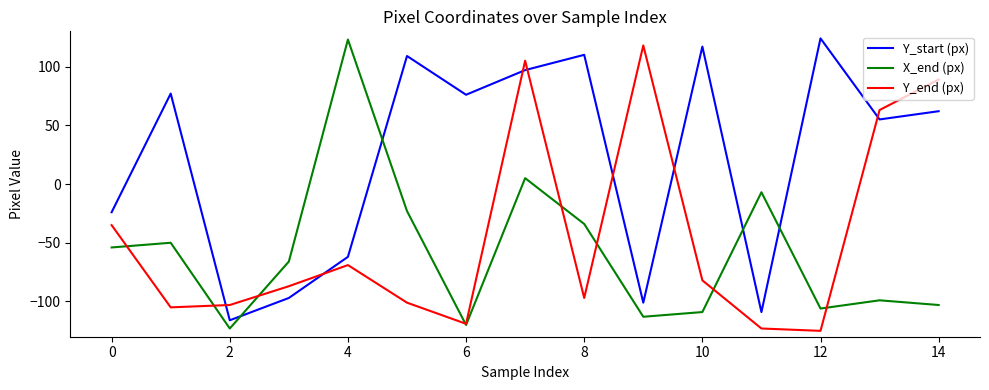

What are all the series names shown in the legend?

Y_start (px), X_end (px), Y_end (px)